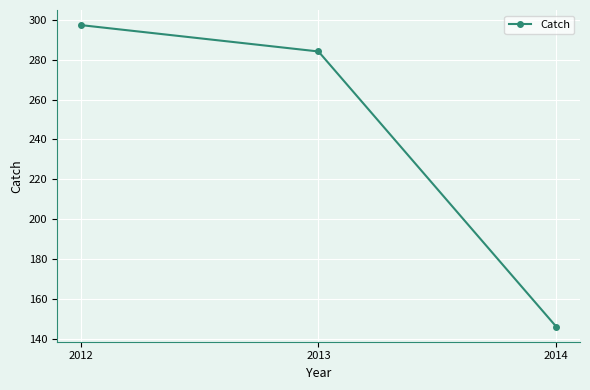

What is the difference between the values at 2012 and 2013?

13.2